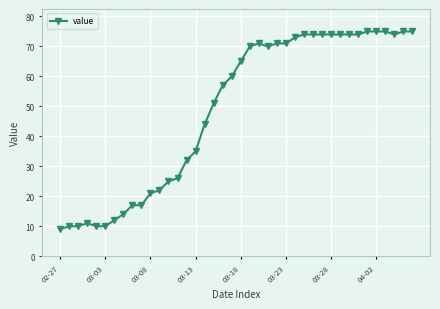

What is the minimum value shown in the chart?

9